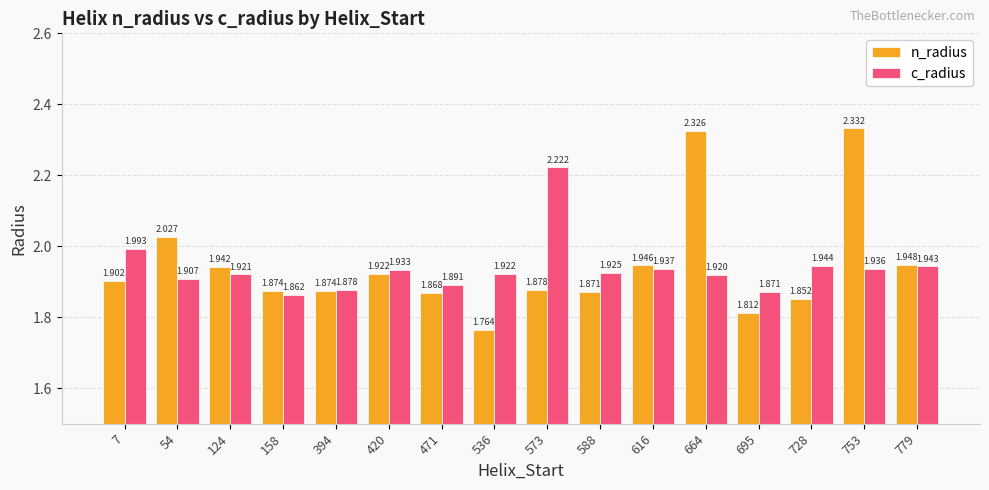

Which category has the highest value in the c_radius series?

573